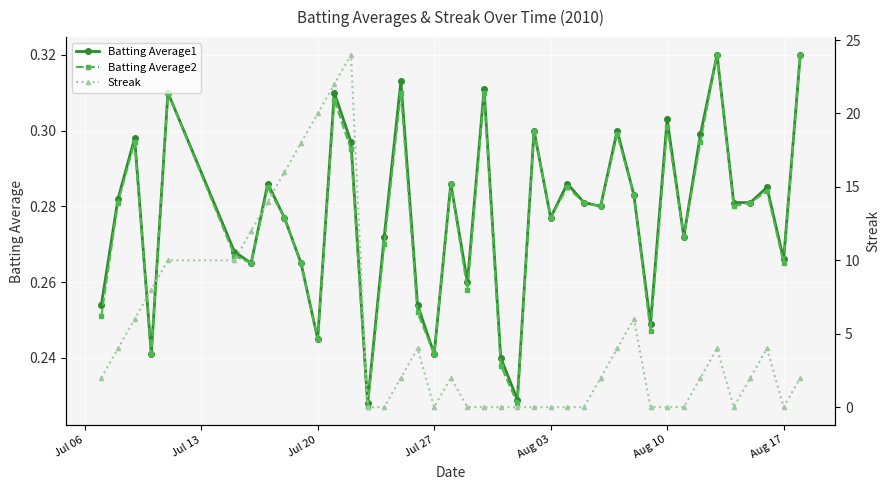

What is the value of the Batting Average1 point at the 35th from the left?

0.3